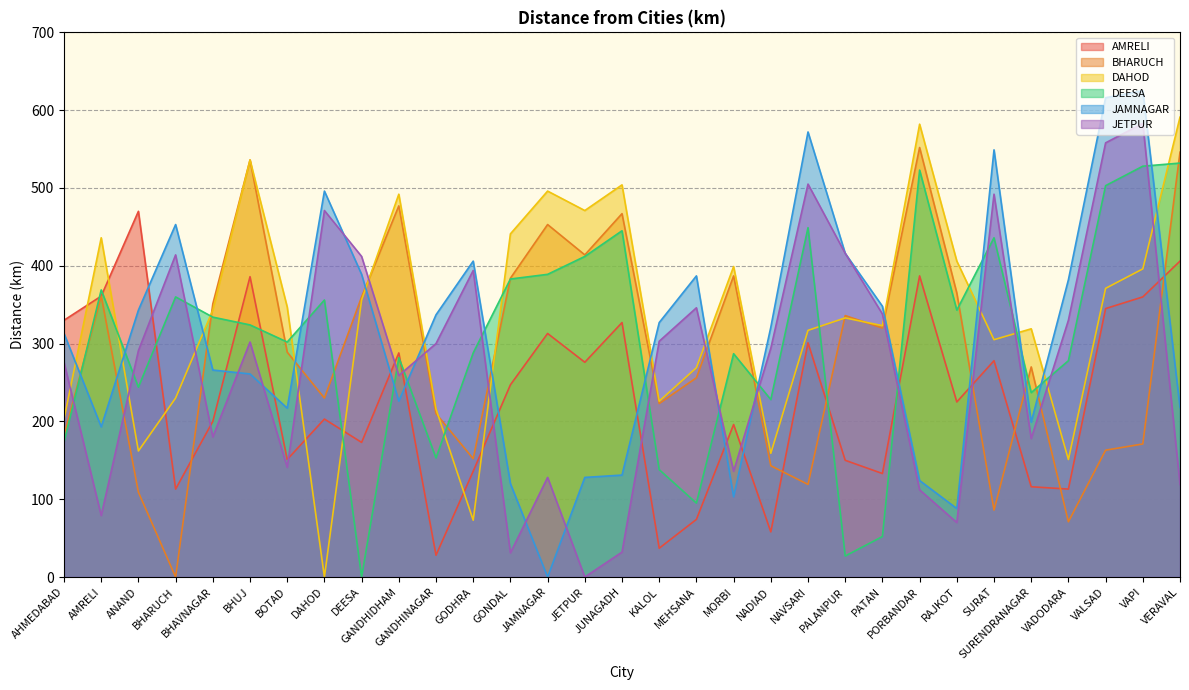

How many lines are shown in the chart?

6